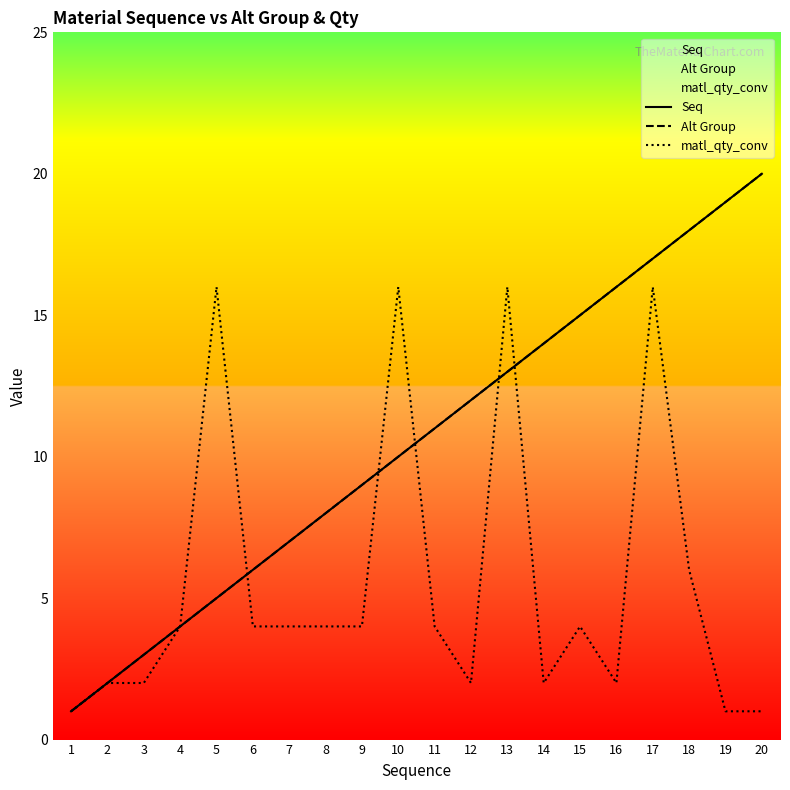

How many values in the Seq series are below 11?

10